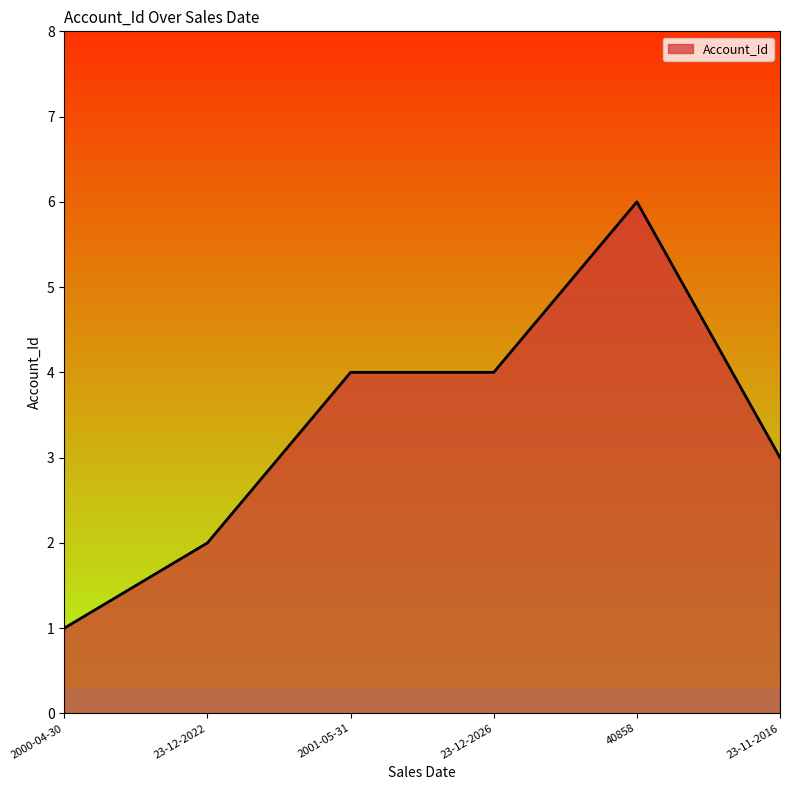

Reading left to right, list all the values displayed in this chart.

1	2	4	4	6	3